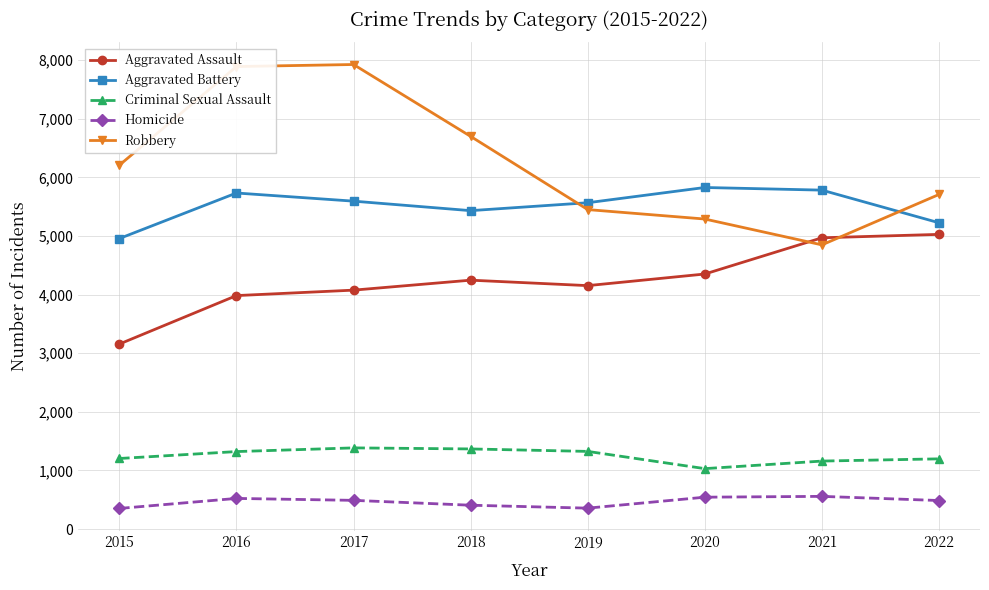

What is the lowest value of the Homicide series?

352